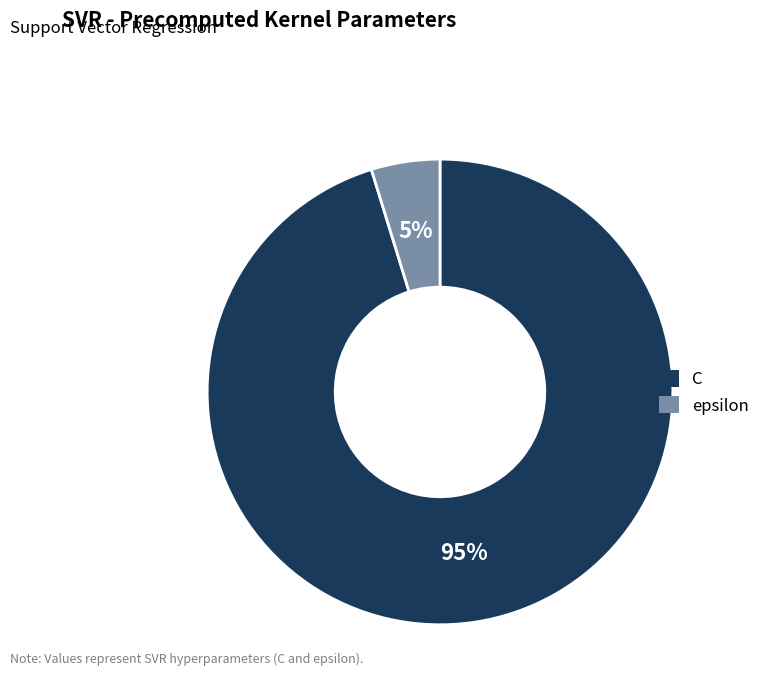

Count the number of slices in the pie.

2